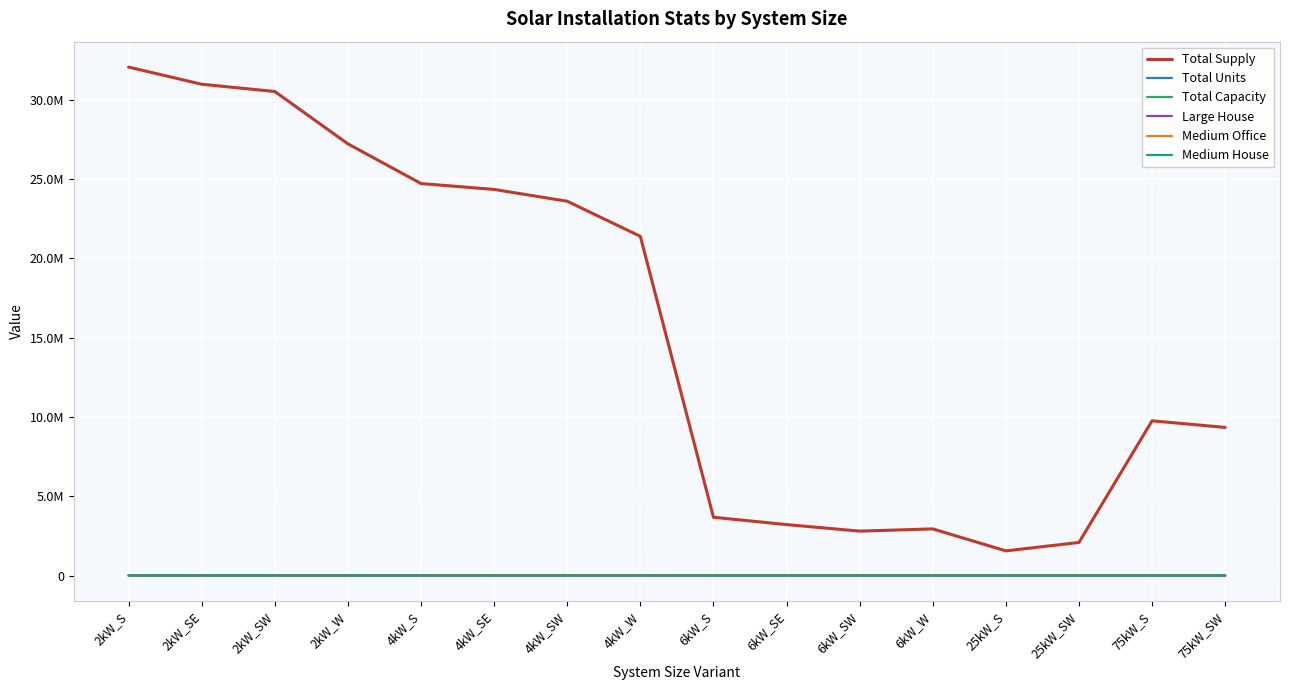

What are all the series names shown in the legend?

Total Supply, Total Units, Total Capacity, Large House, Medium Office, Medium House